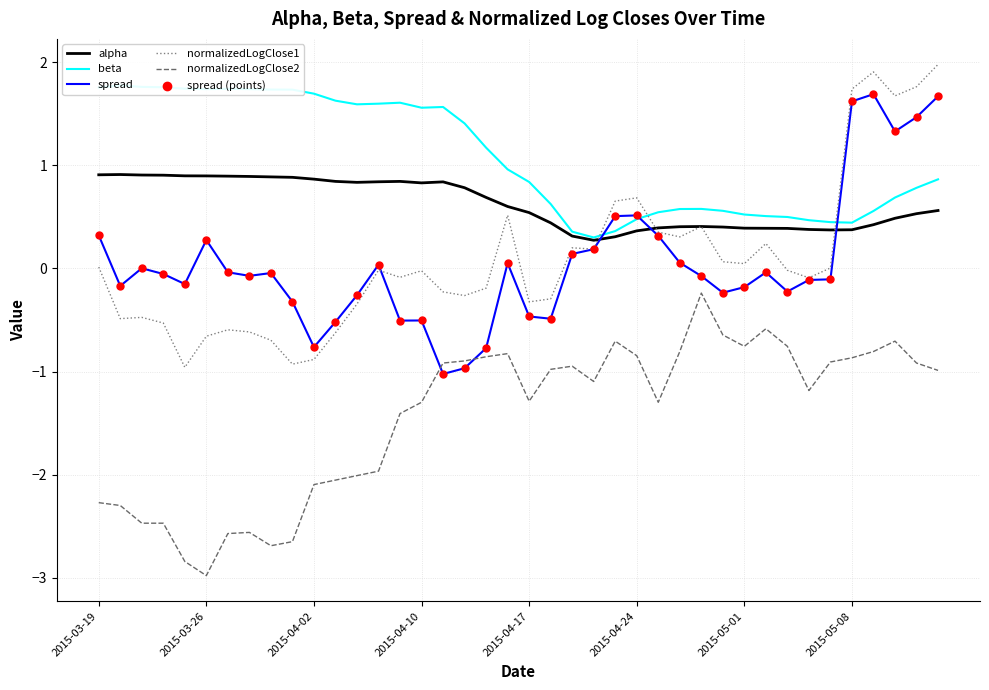

What is the total value across all series at 26?

0.6